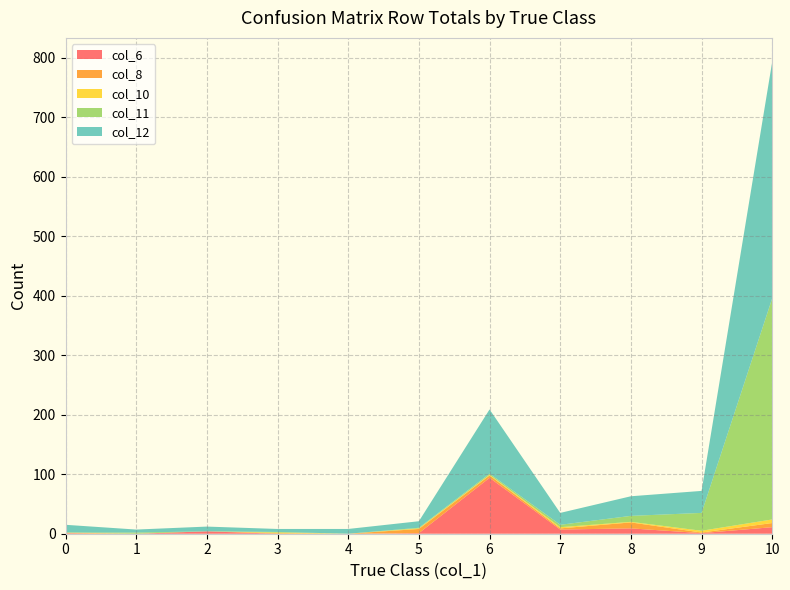

Reading left to right, transcribe all the data shown in this chart.

col_6: 0=1	1=0	2=4	3=0	4=0	5=1	6=94	7=7	8=9	9=1	10=11
col_8: 0=0	1=0	2=0	3=1	4=0	5=7	6=4	7=2	8=10	9=1	10=7
col_10: 0=1	1=0	2=0	3=1	4=0	5=1	6=1	7=2	8=1	9=3	10=6
col_11: 0=0	1=2	2=0	3=1	4=0	5=1	6=2	7=4	8=10	9=30	10=372
col_12: 0=13	1=5	2=8	3=5	4=8	5=11	6=108	7=20	8=33	9=37	10=398